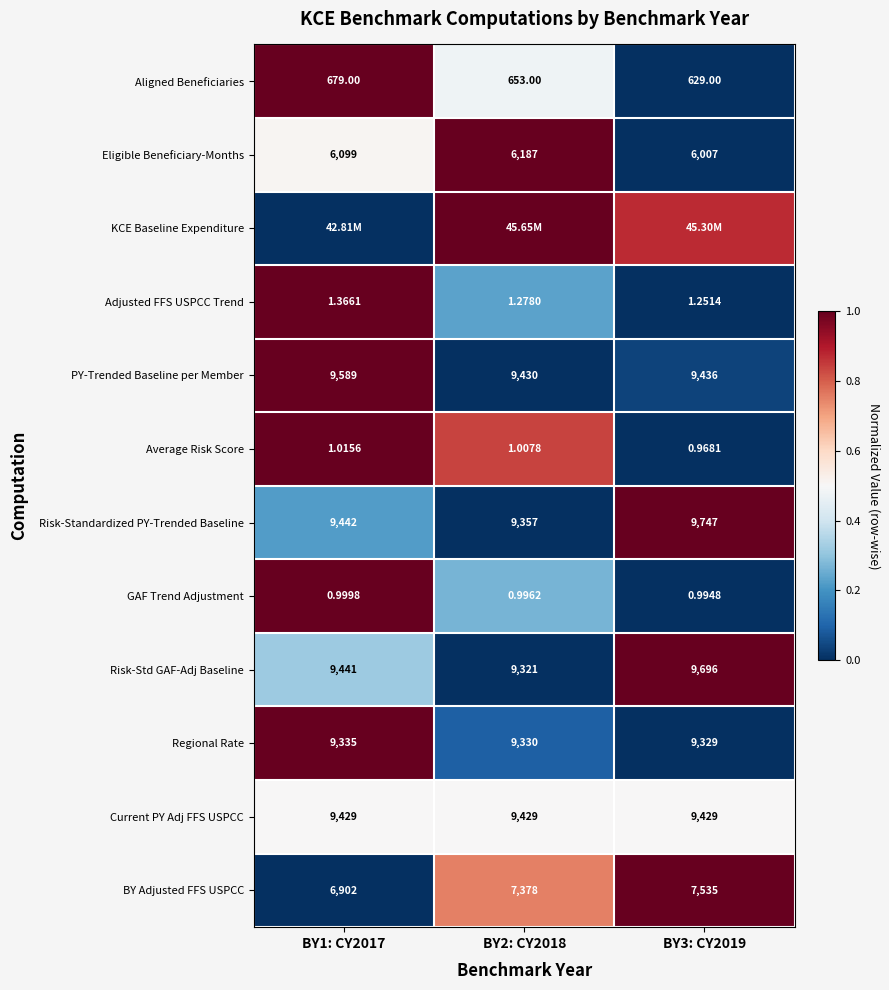

Read the Risk-Std GAF-Adj Baseline value at BY1: CY2017.

0.3